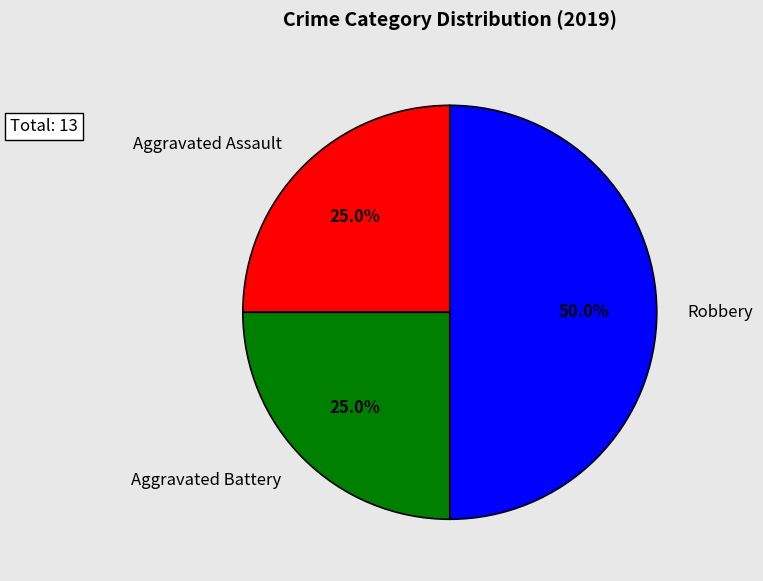

To the nearest percent, what portion does Robbery represent?

50%